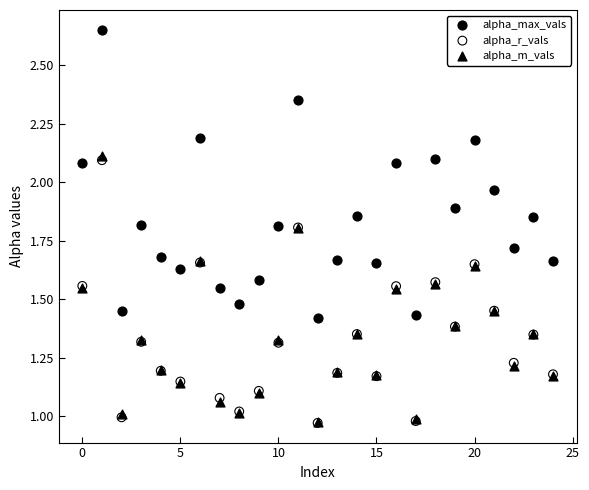

Which series contains the highest Y value?

alpha_max_vals